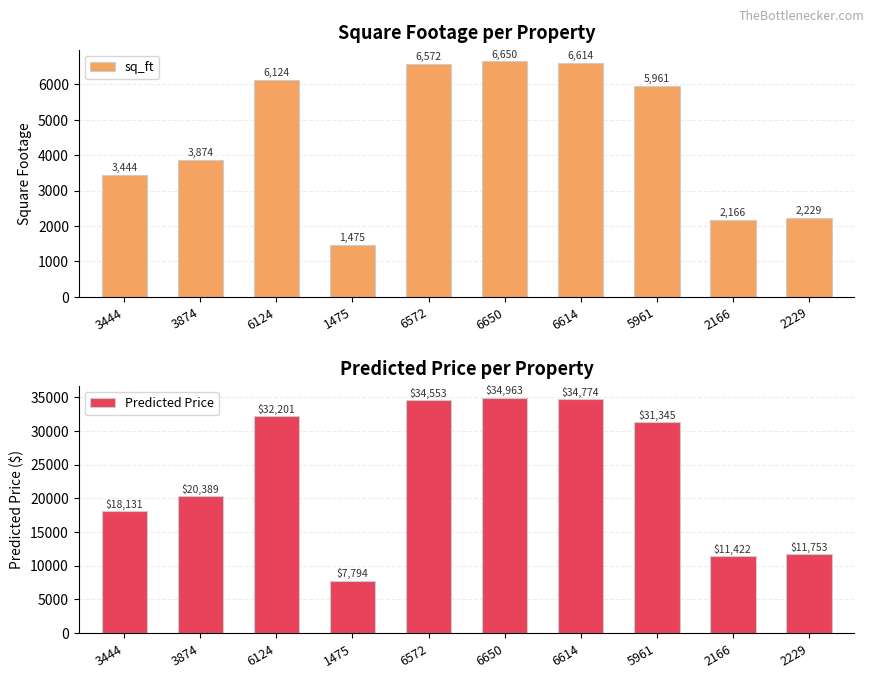

Which series has the largest total across all categories?

Predicted Price